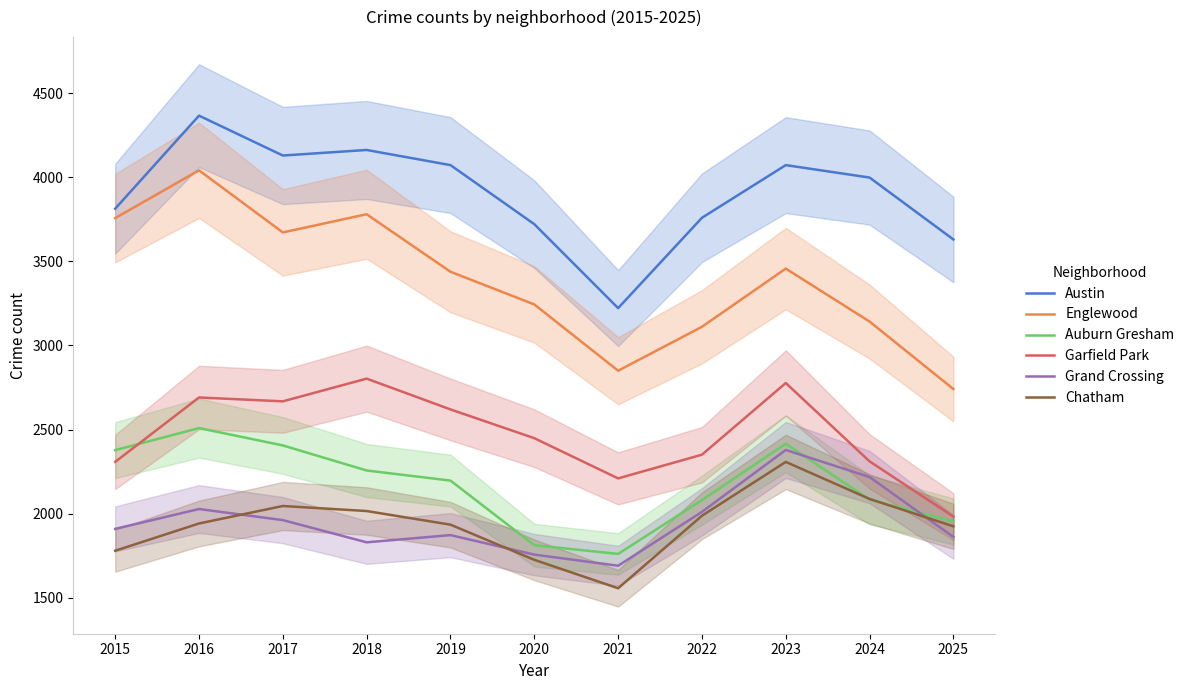

Which series has the largest total across all categories?

Austin